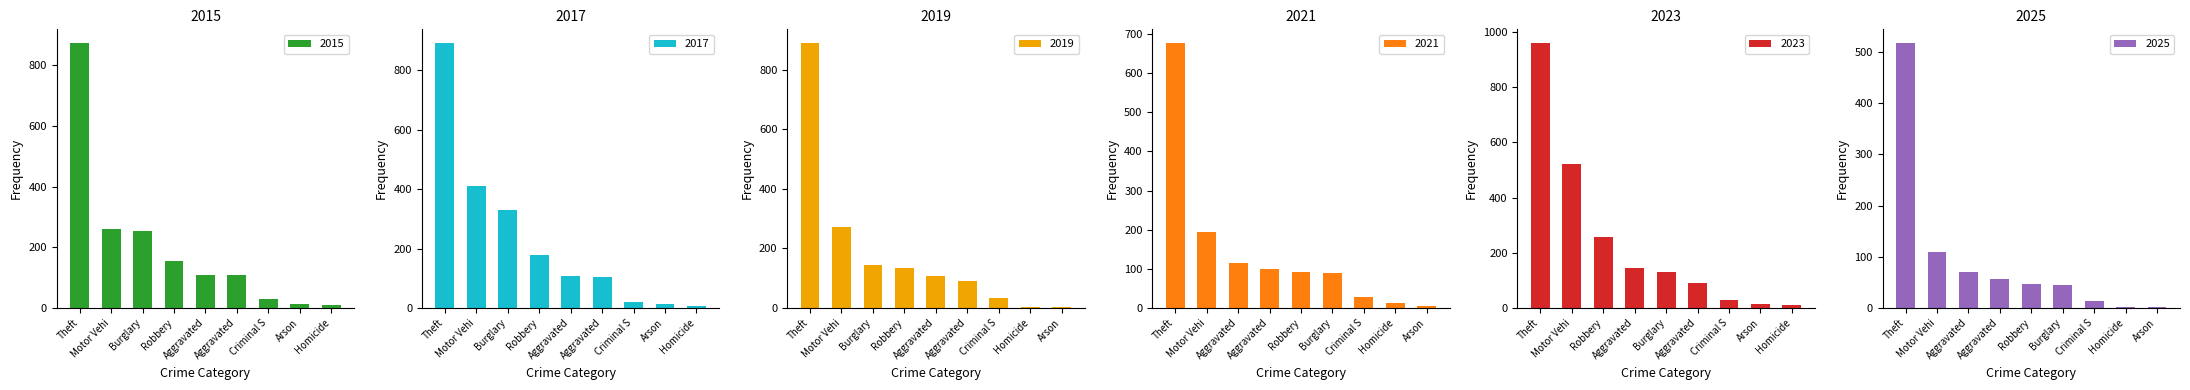

Read the 2023 value at Aggravated Assault, to the nearest 50.

150